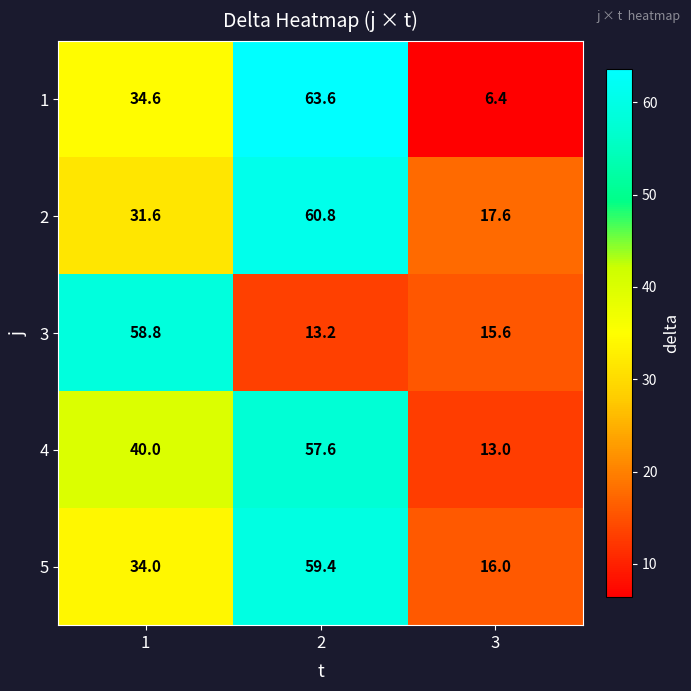

Count the number of categories in the chart.

3